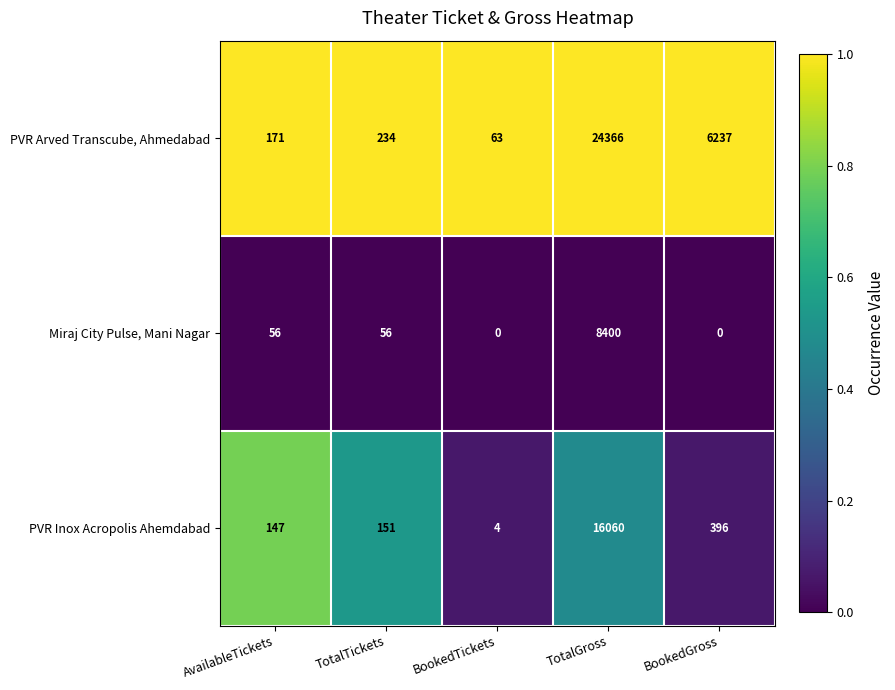

The value of Miraj City Pulse, Mani Nagar at BookedTickets is 0. True or false?

True